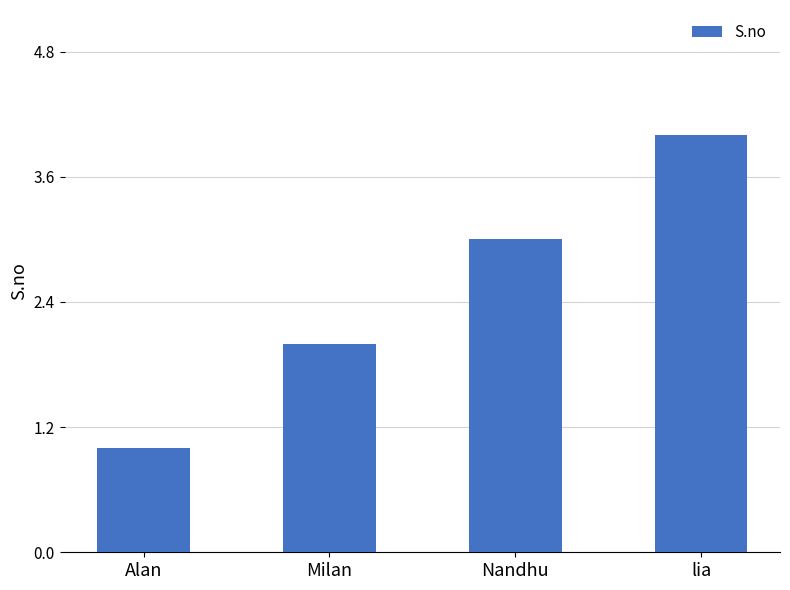

How many data points are less than 3?

2